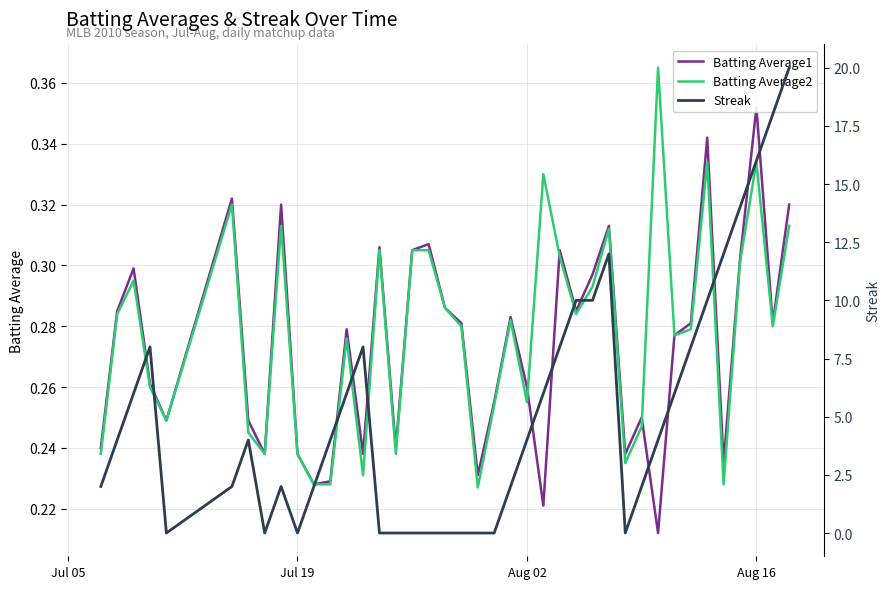

Which series has the largest range (max minus min)?

Streak